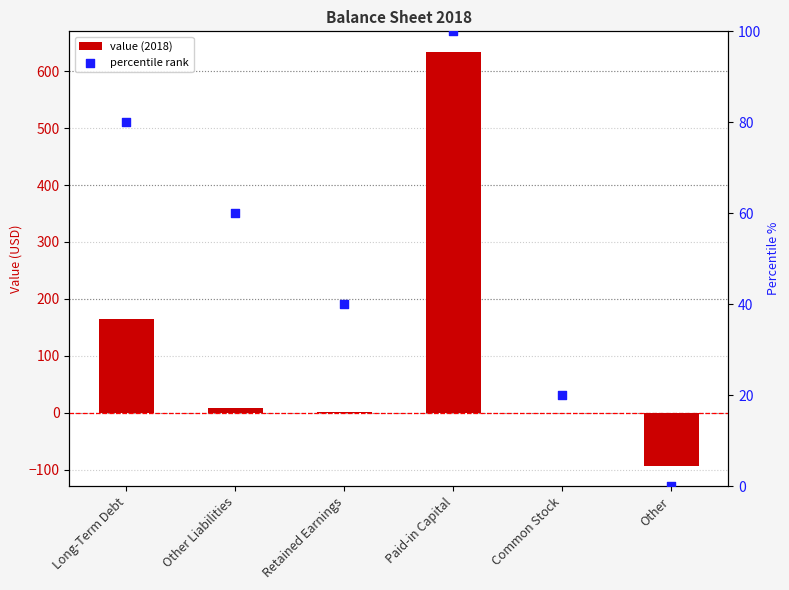

At how many categories does at least one series exceed 31?

4